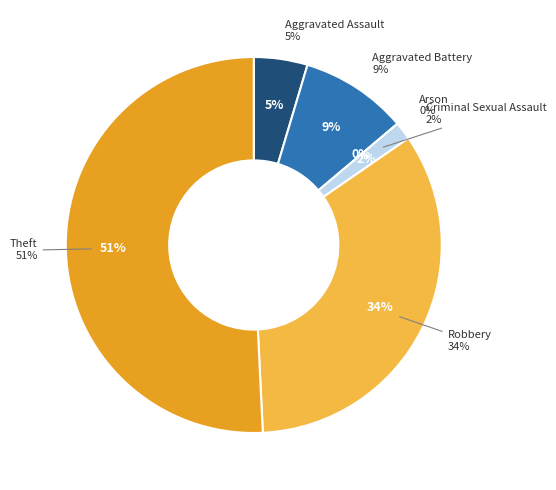

The Criminal Sexual Assault slice represents 7% of the pie. True or false?

False